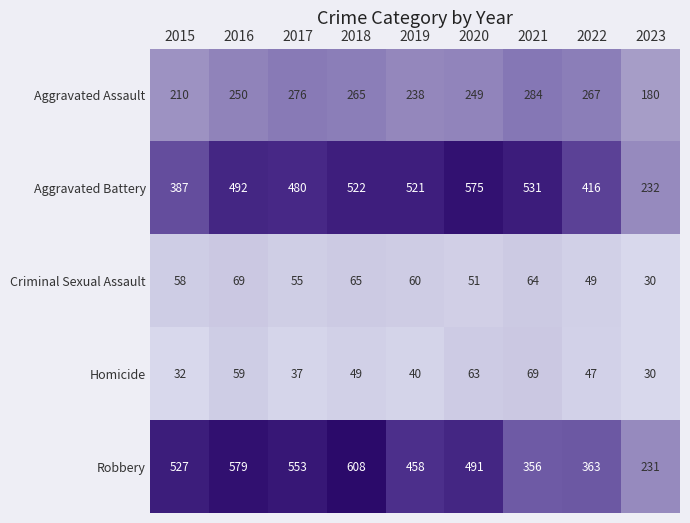

How many categories are shown in the chart?

9